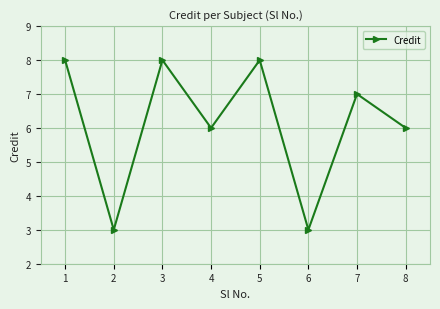

How many lines are shown in the chart?

1